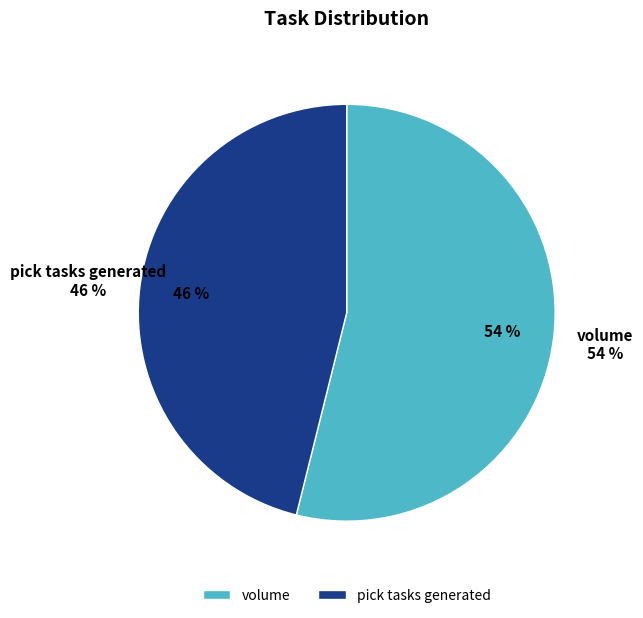

Is there a majority slice in this chart?

Yes